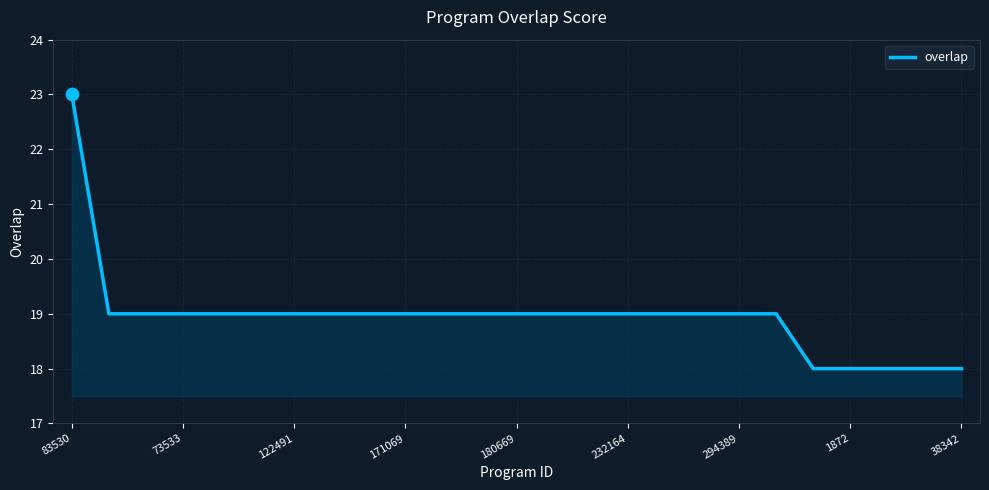

What is the difference between the maximum and minimum values?

5